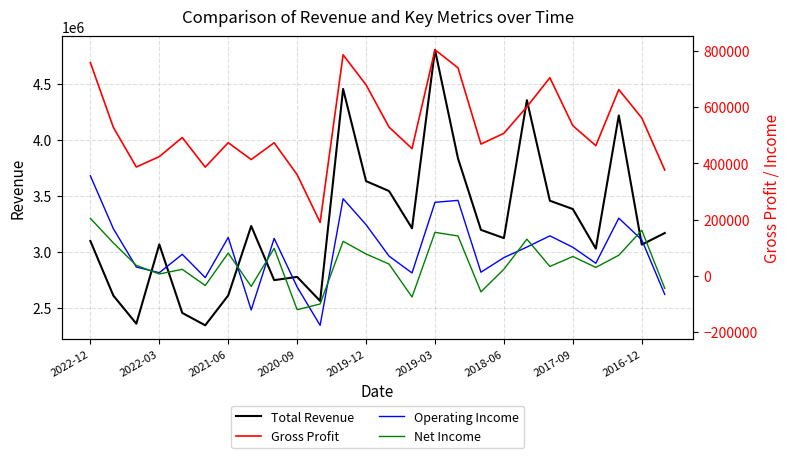

How many lines are shown in the chart?

4